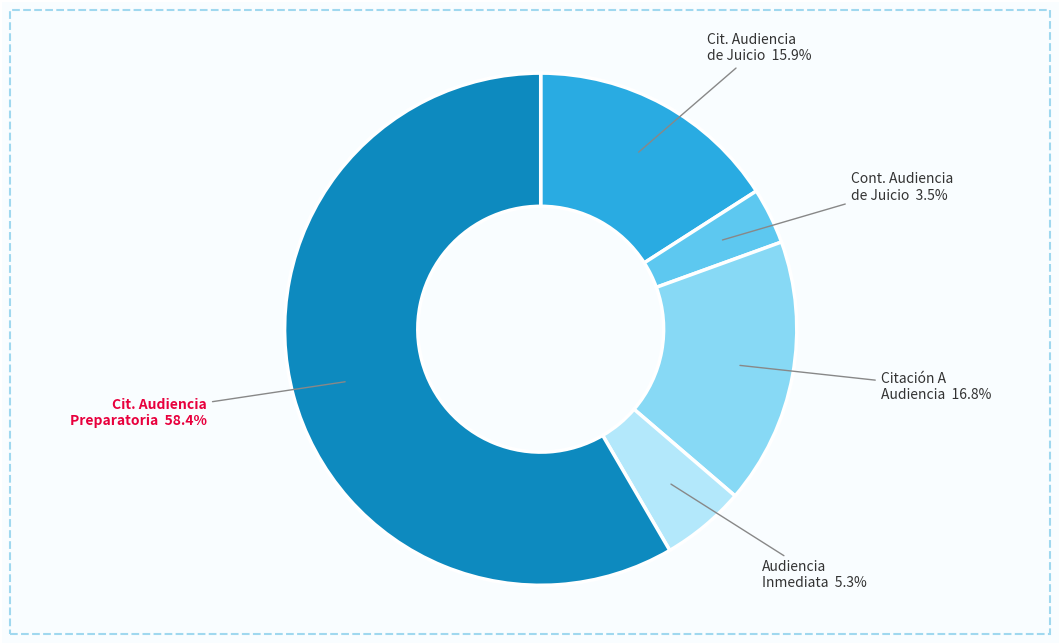

To the nearest percent, what is the average slice percentage?

20%